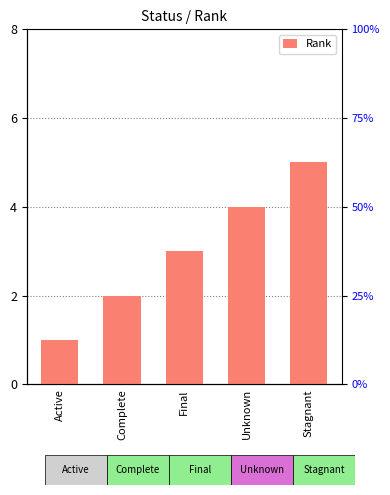

List the labels in order of value, largest first.

Stagnant, Unknown, Final, Complete, Active